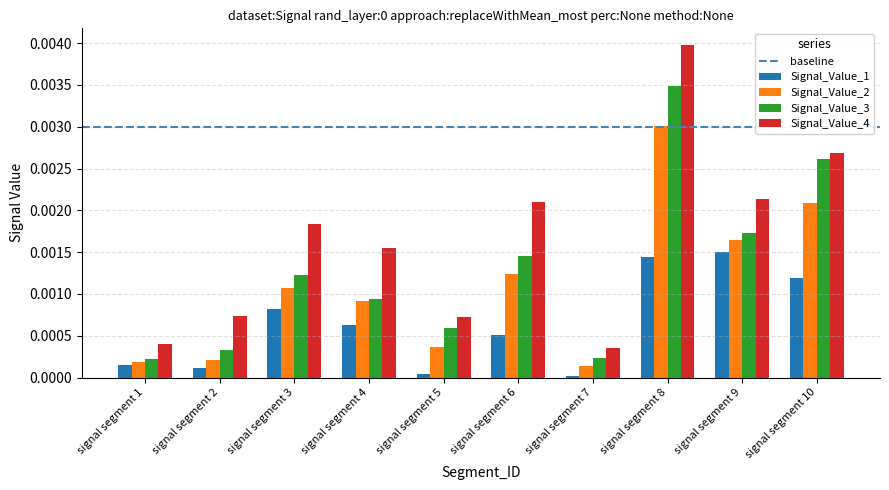

How many distinct data groups are displayed?

4